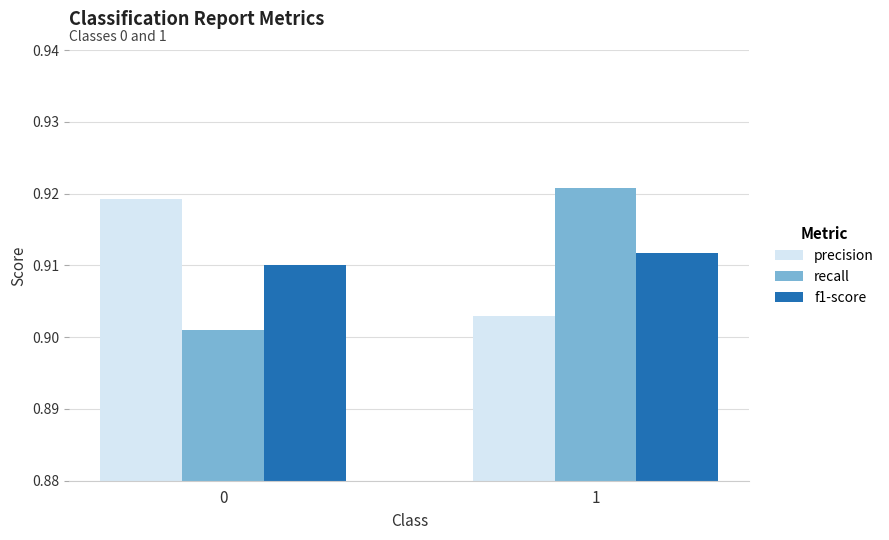

What is the sum of all f1-score values?

1.8